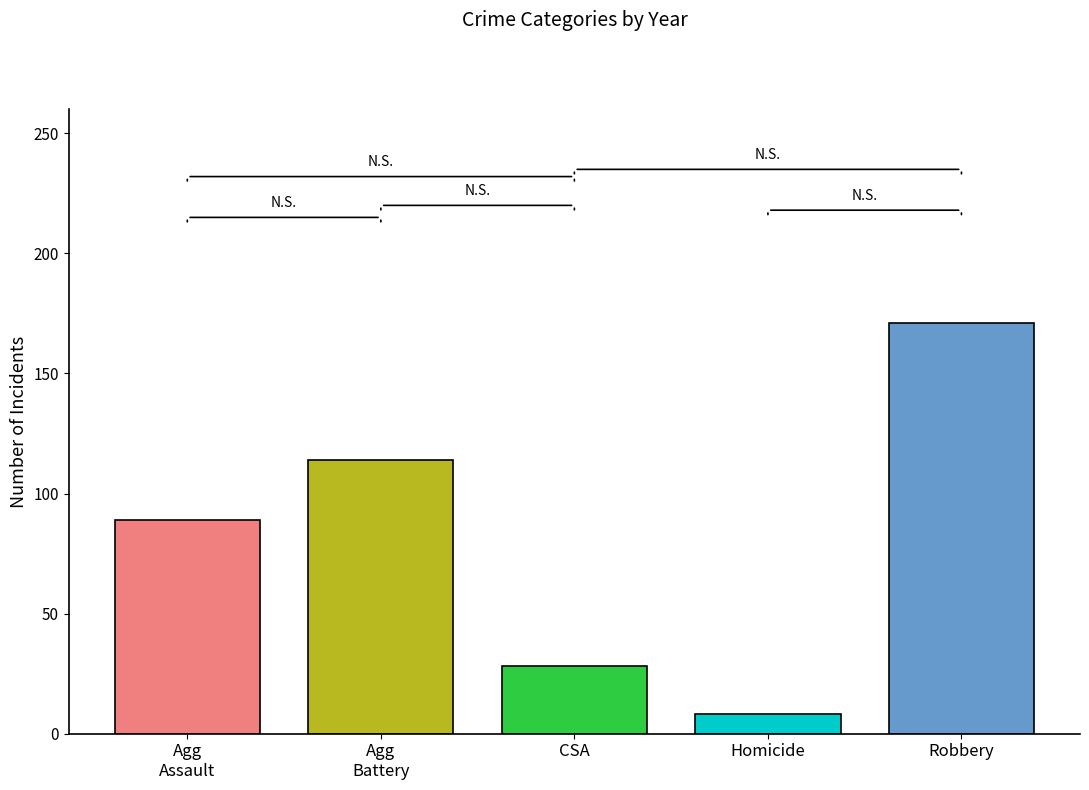

What is the greatest value displayed?

171